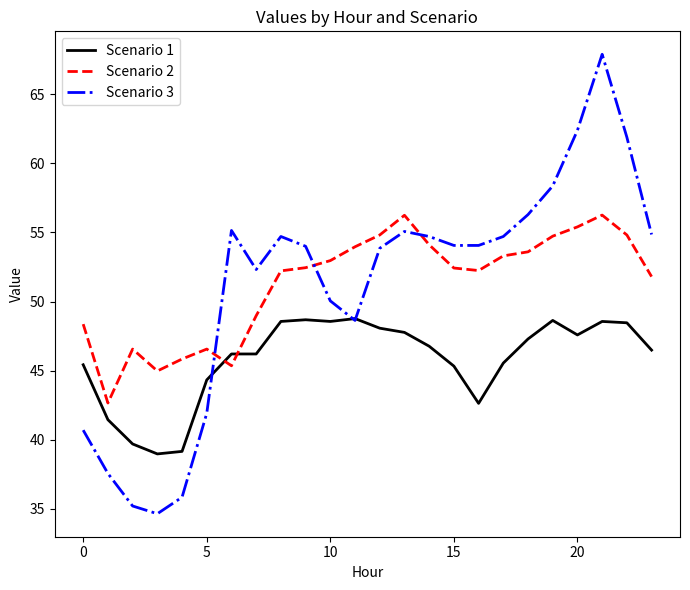

Which series ends up on top after the final intersection of Scenario 2 and Scenario 3?

Scenario 3